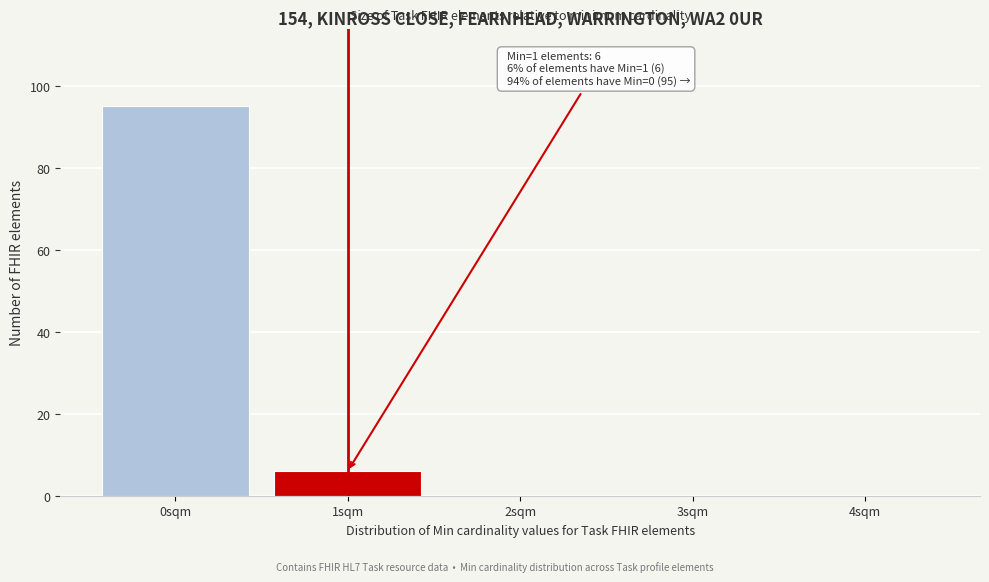

Reading right to left, what are all the values shown in this chart?

4sqm=0	3sqm=0	2sqm=0	1sqm=6	0sqm=95